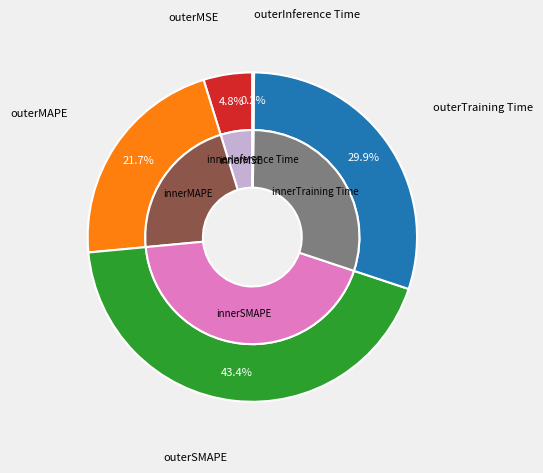

To the nearest percent, what is the difference between the Inference Time and MSE slice percentages?

5%